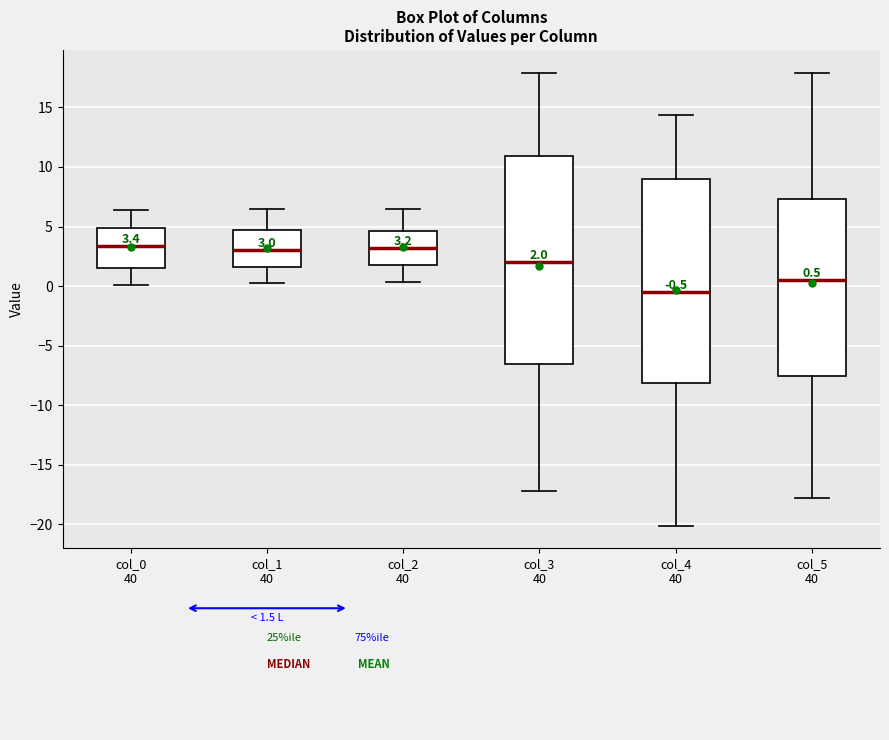

Which box's median line is the lowest?

col_4 40